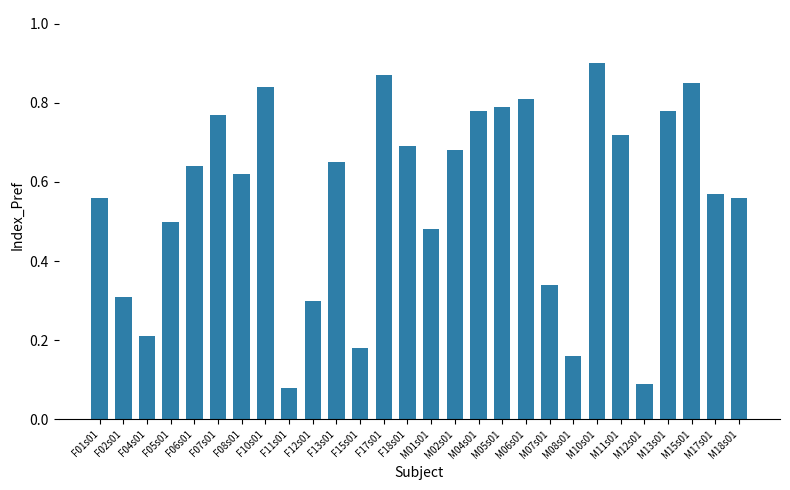

What is the sum of the values at M01s01 and F08s01?

1.1